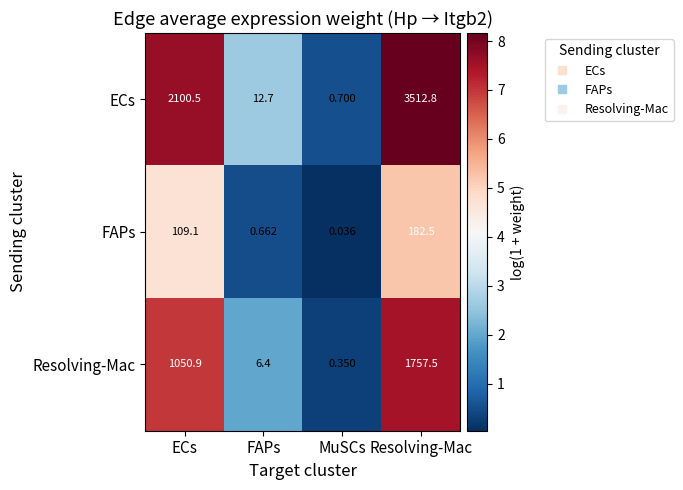

At how many categories does at least one series exceed 7?

3